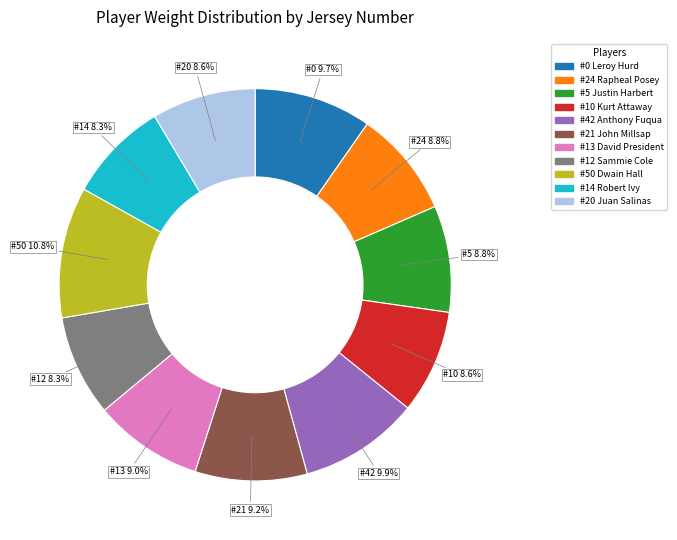

Is there a majority slice in this chart?

No